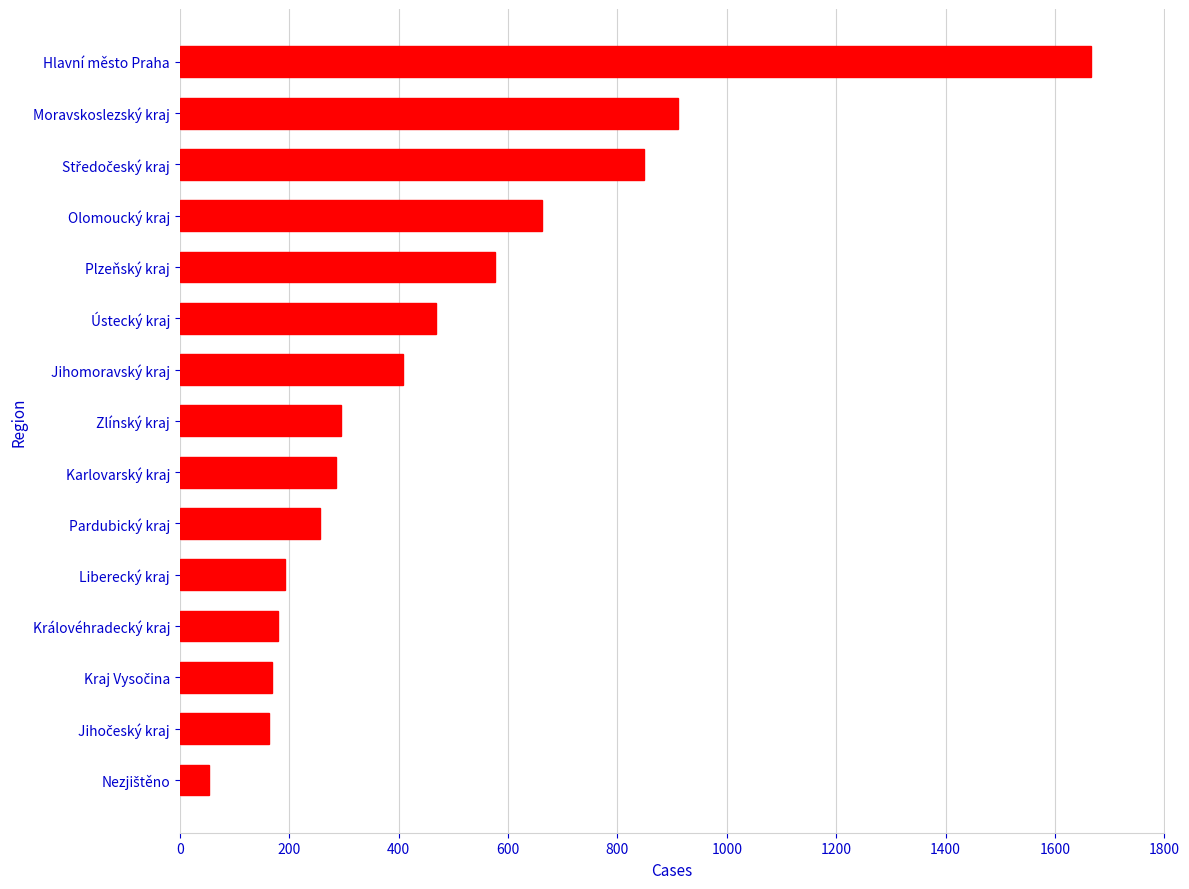

The value at Ústecký kraj is 804. True or false?

False